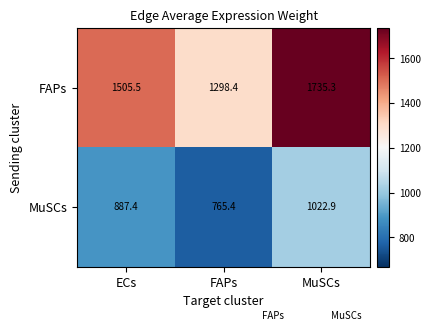

Which series has the widest spread of values?

FAPs